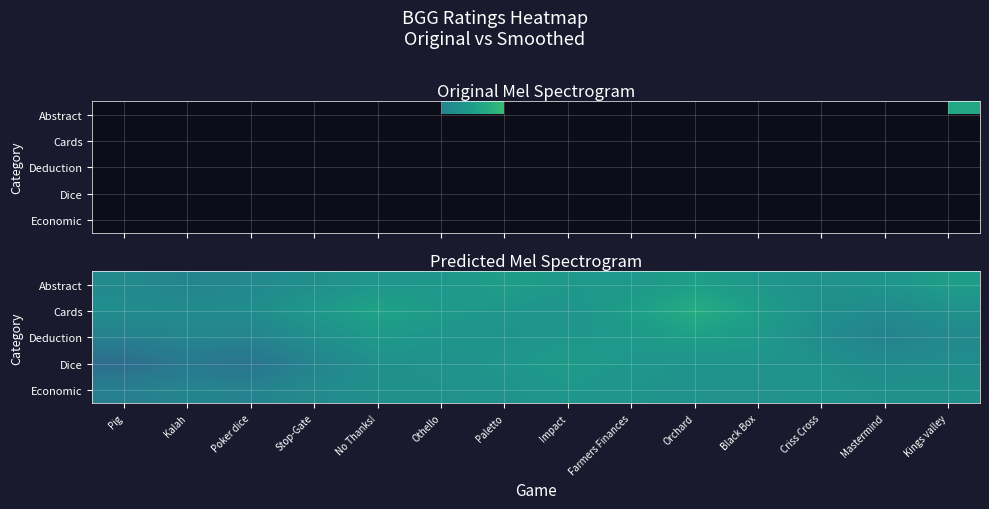

What is the average value of the Abstract series?

6.3